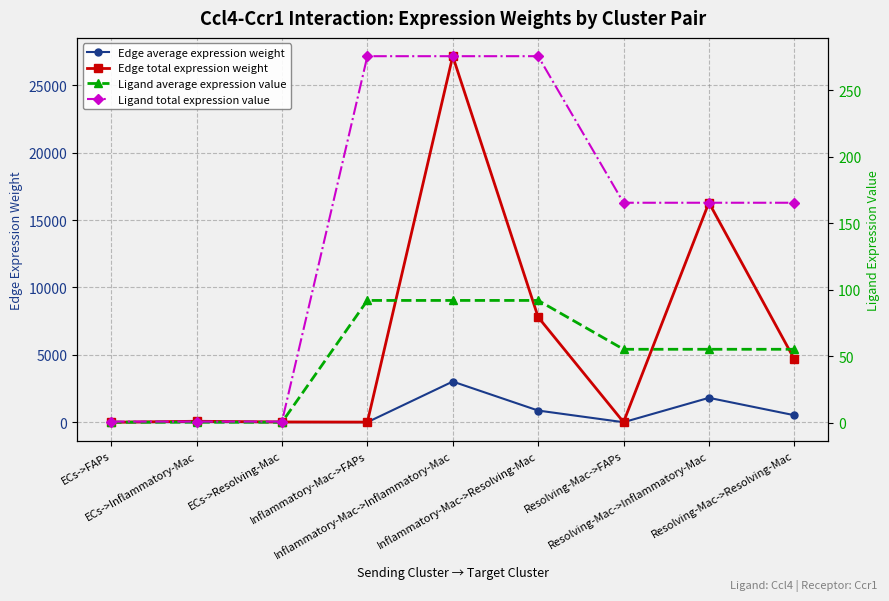

What are all the series names shown in the legend?

Edge average expression weight, Edge total expression weight, Ligand average expression value, Ligand total expression value